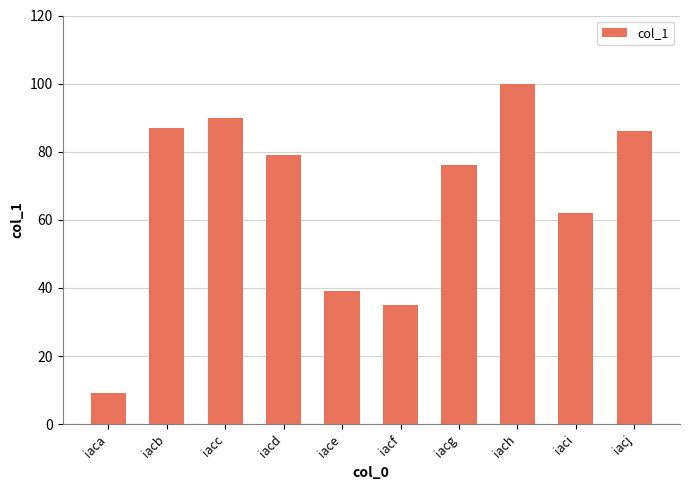

How many data points does each series have?

10